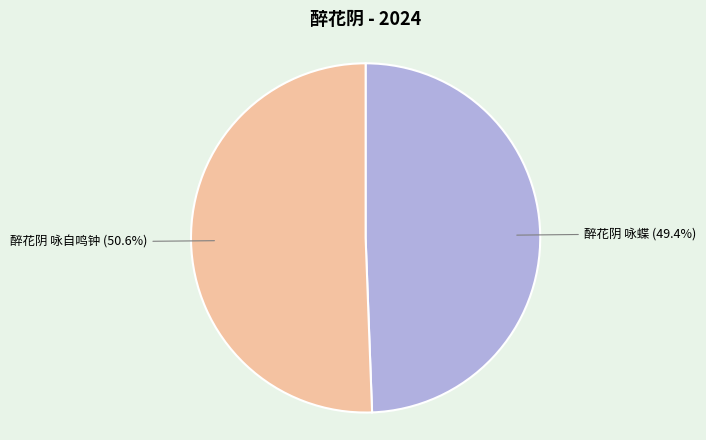

To the nearest percent, what percentage of the pie is 醉花阴 咏蝶?

49%